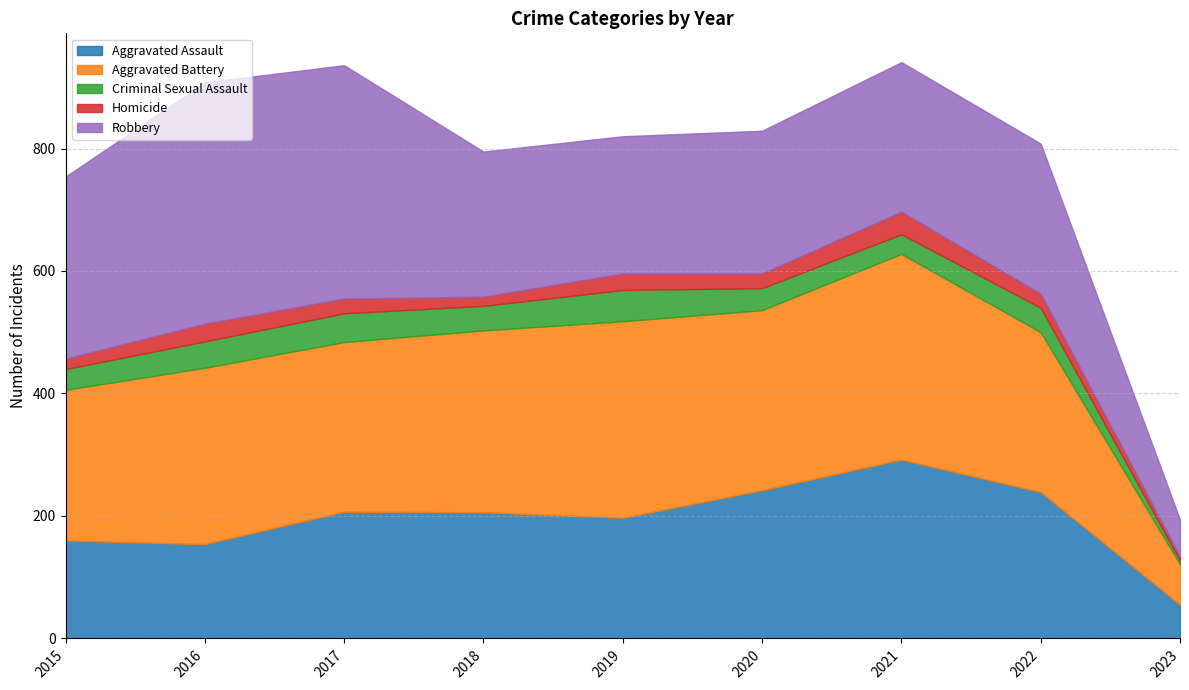

How many interior local valleys does the Homicide series have?

2